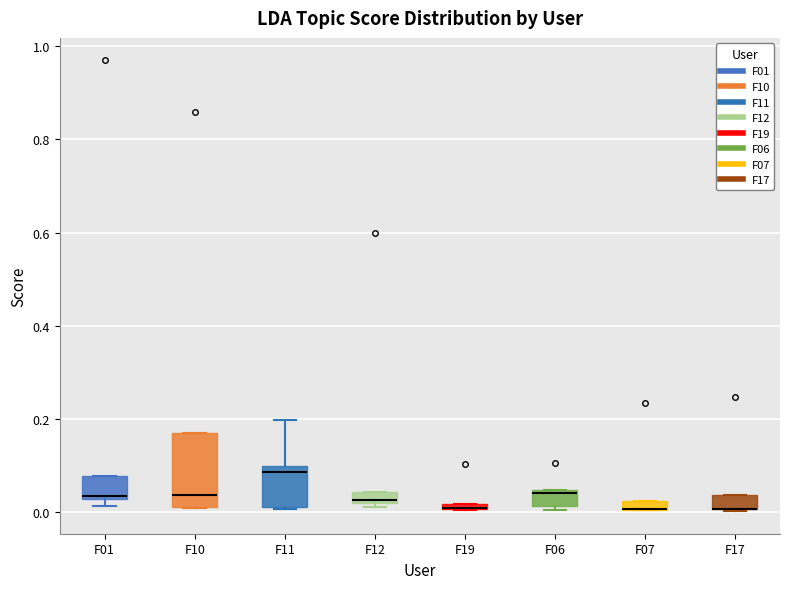

Where is the lower edge of the box for F07 on the y-axis? The values are not printed on the chart, so give them approximately, as read against the axis.

0.00